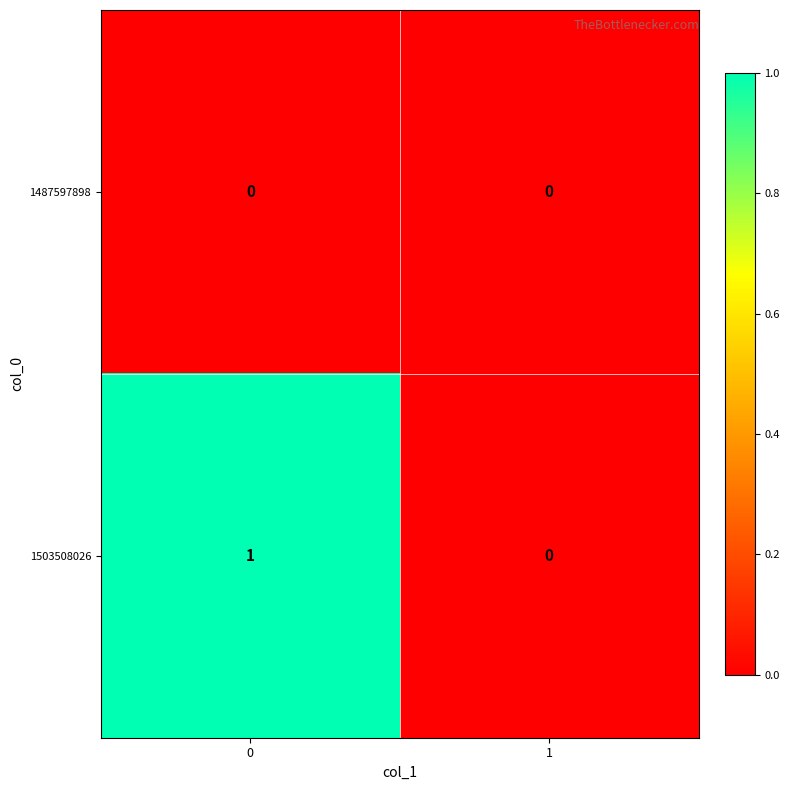

How many series are shown in this chart?

2